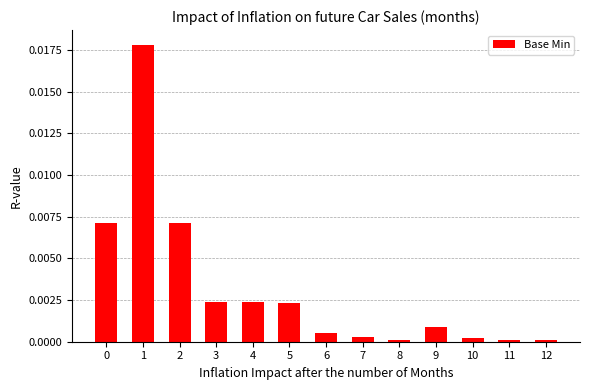

The chart shows a value of 0.0 at 7. True or false?

True